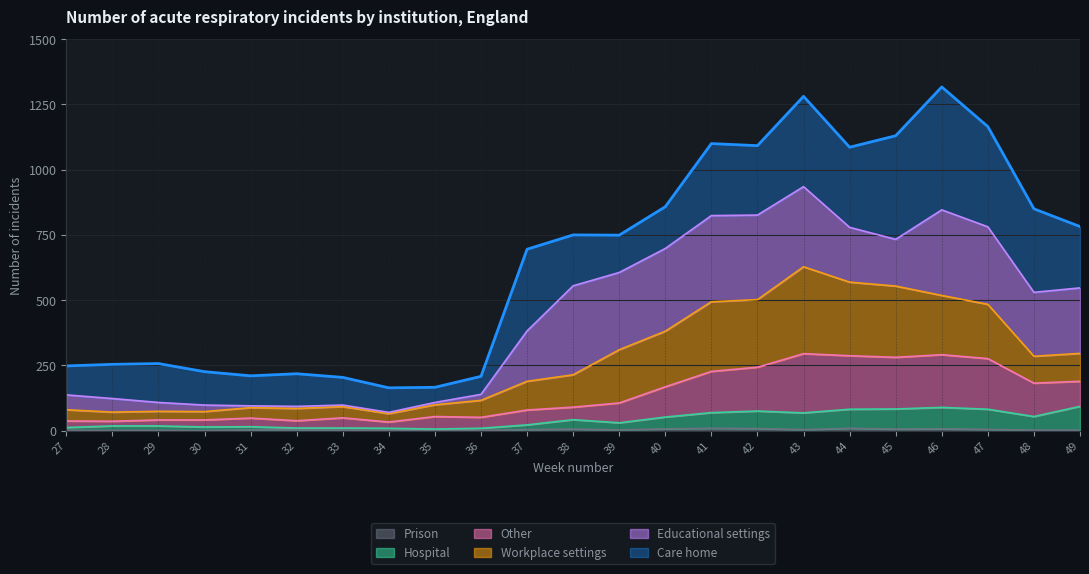

At which label does Other reach its minimum?

34